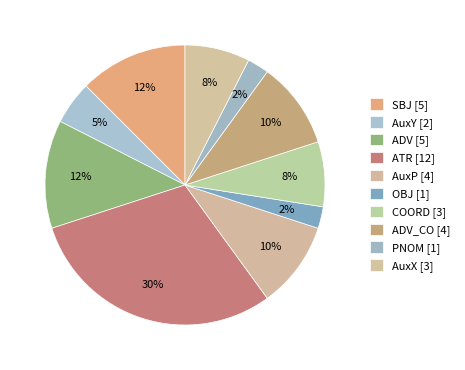

Count the number of slices in the pie.

10